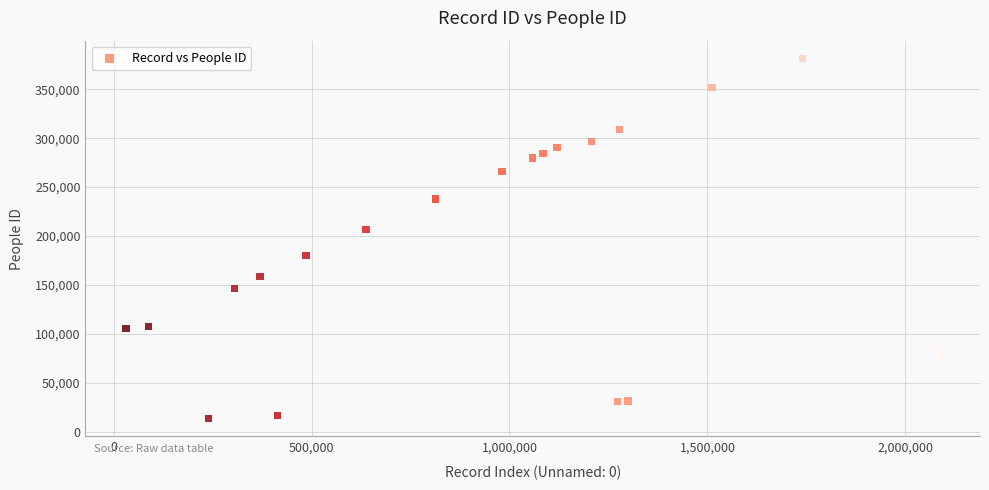

What Y value in the scatter plot is closest to 197404?

206743